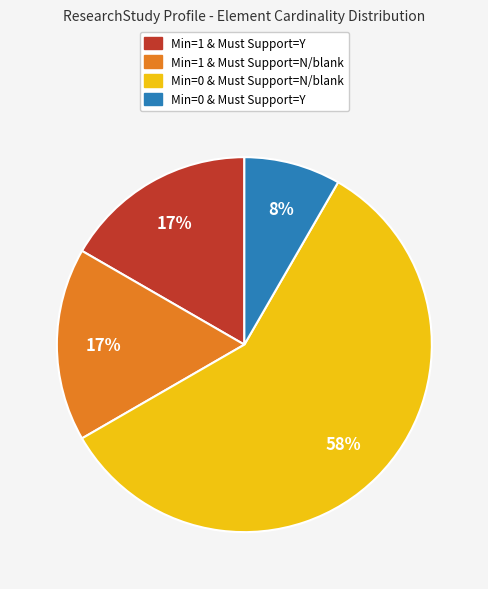

To the nearest percent, what is the average slice percentage?

25%